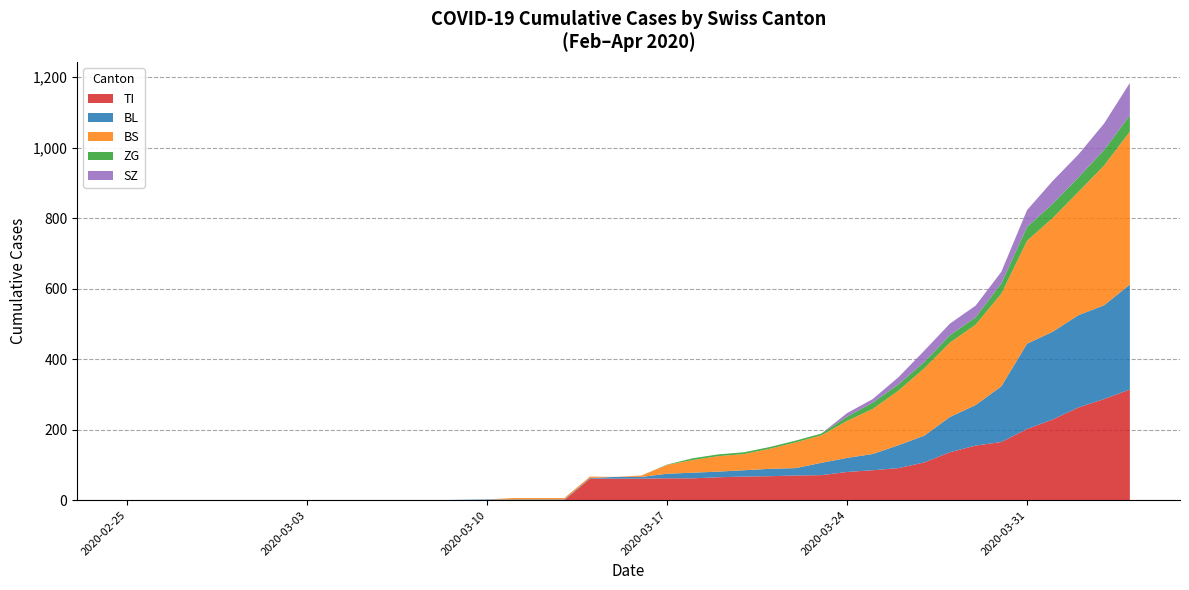

What is the maximum value for TI?

314